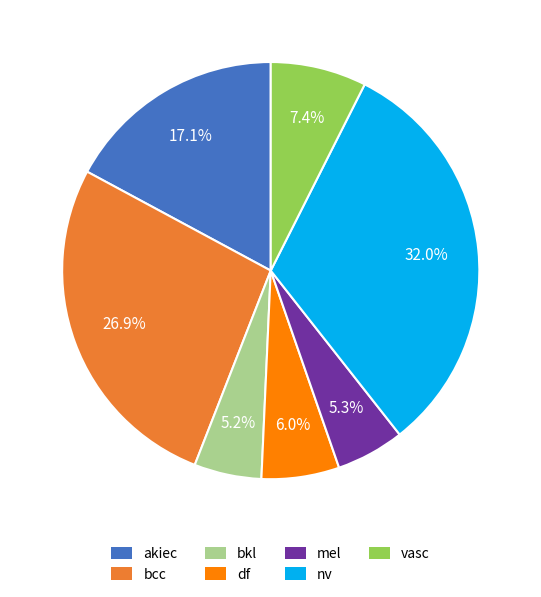

How much of the chart is everything except nv?

68.0%